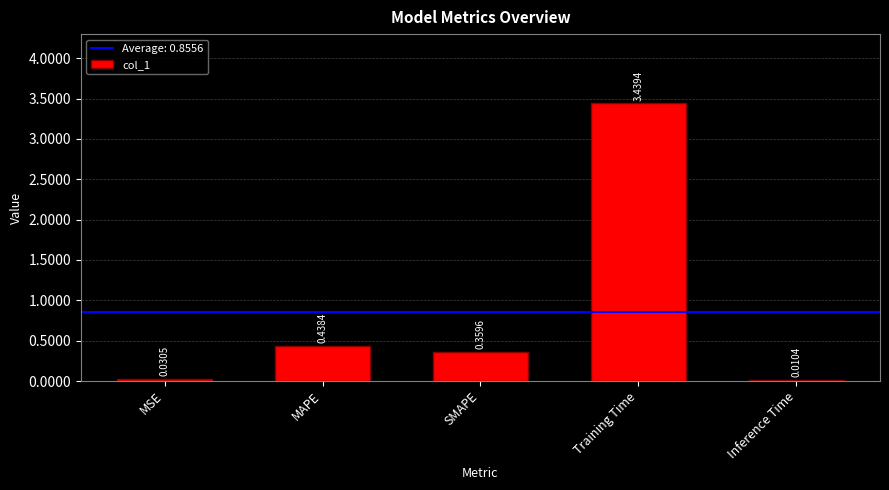

At which category does the chart reach its peak across all series?

Training Time